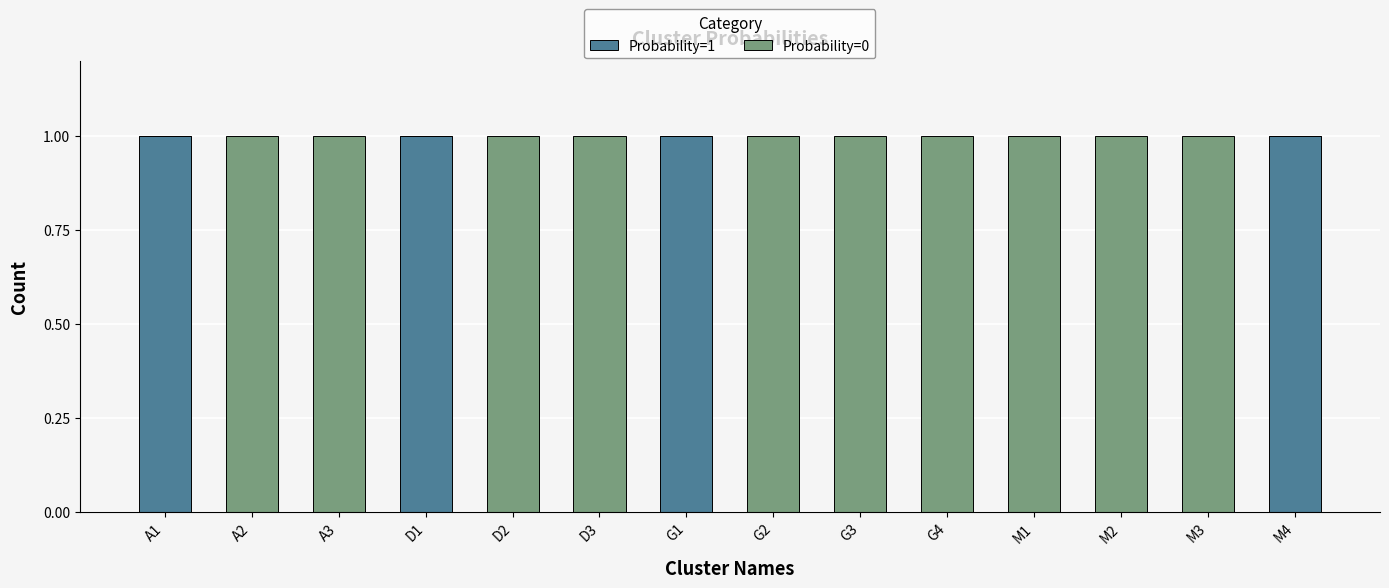

The Probability=1 series shows 0 at A1. True or false?

False